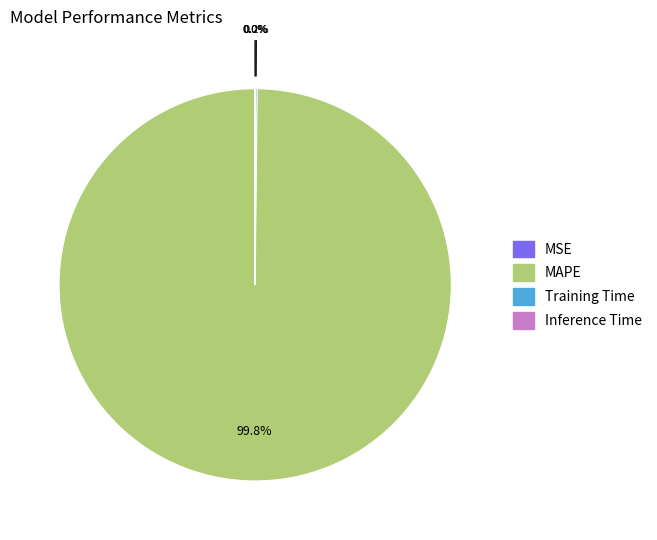

What is the largest slice in the pie chart?

MAPE